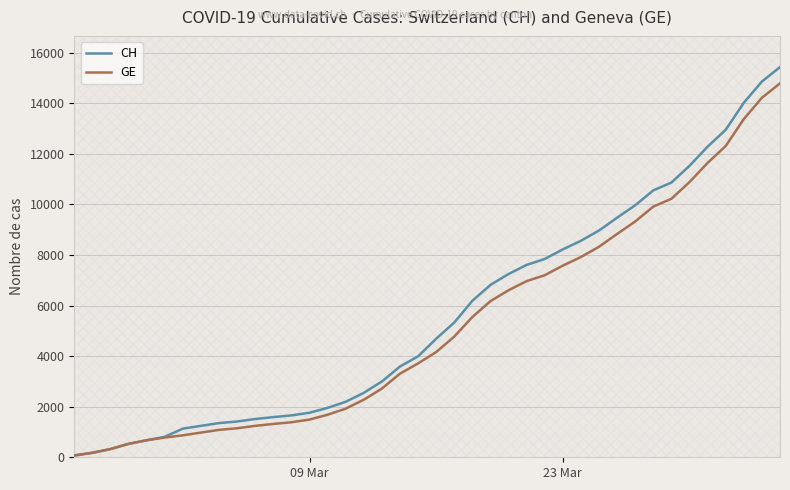

List the series in order of their peak value, lowest first.

GE, CH